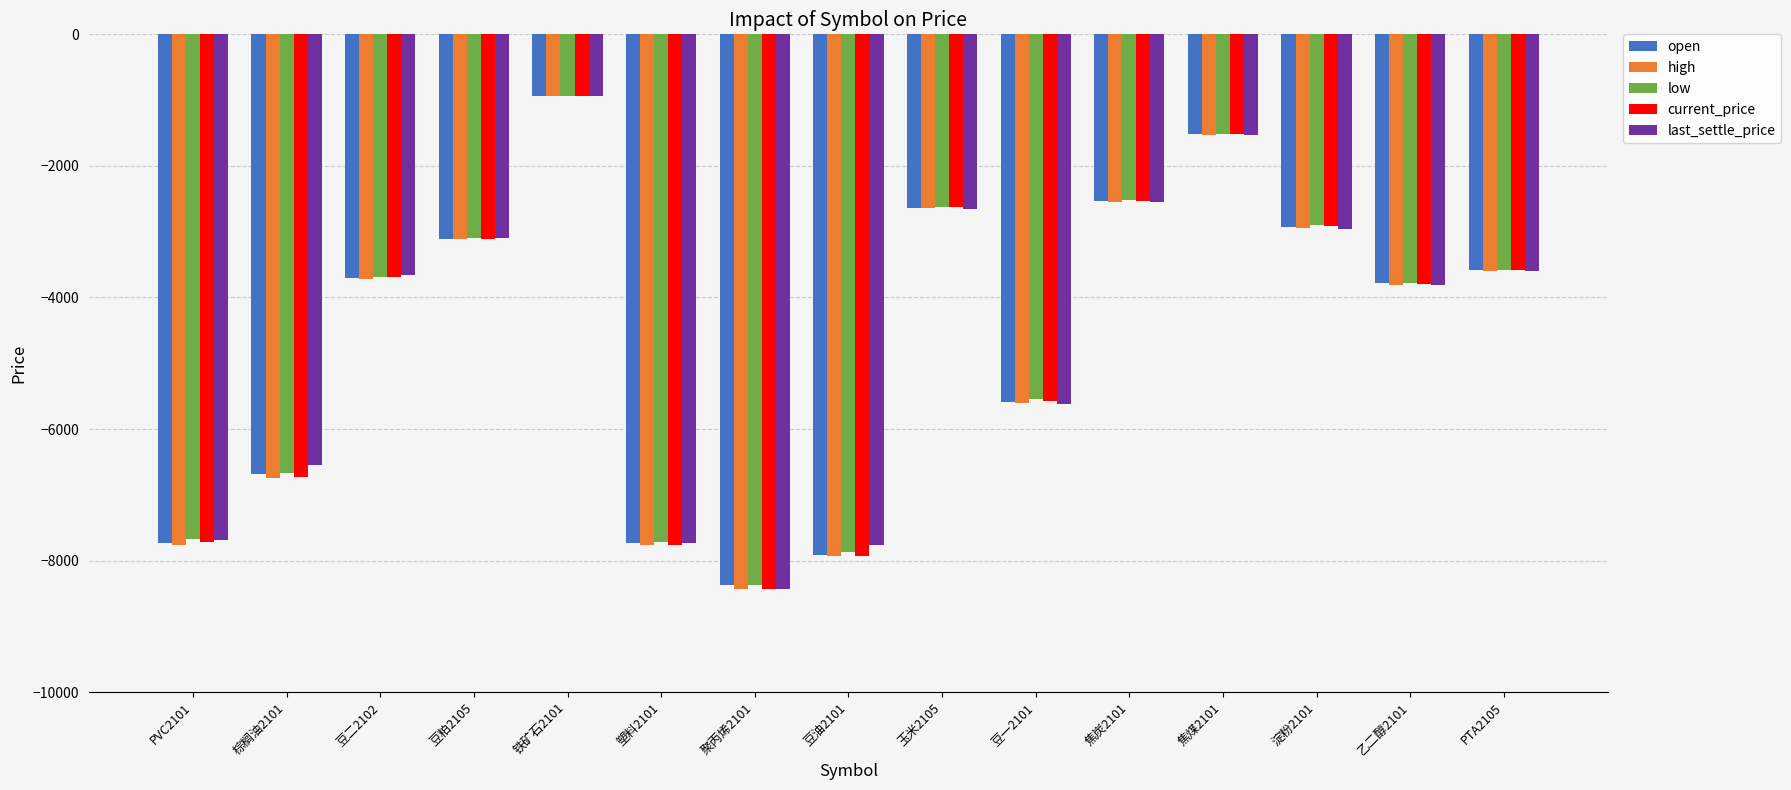

What is the minimum value shown in the chart?

-8437.0